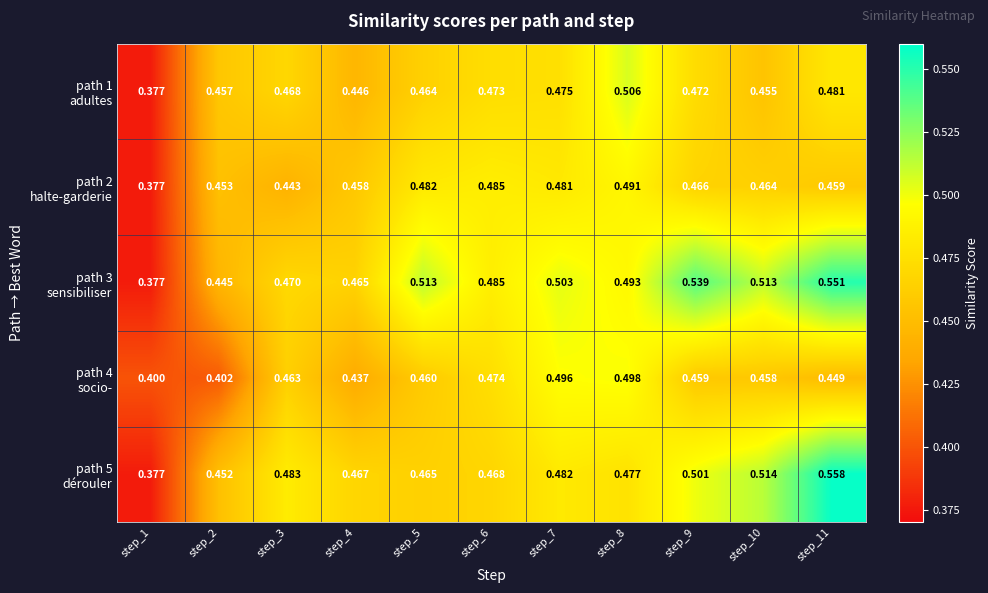

How many distinct data groups are displayed?

5